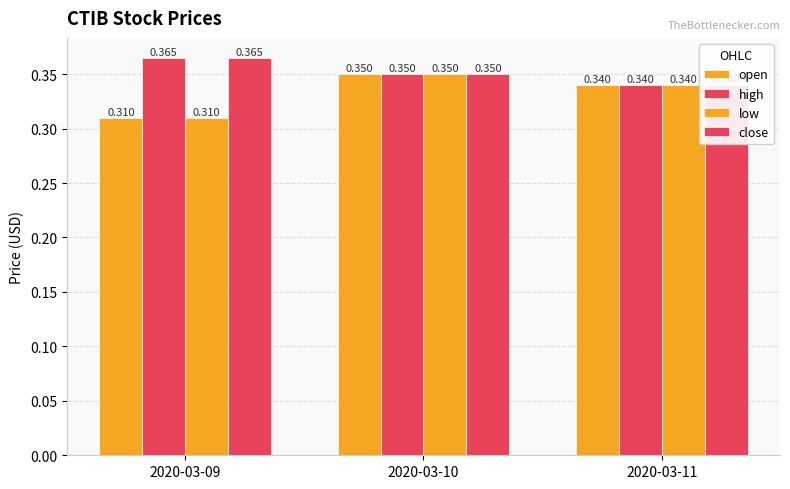

The open series shows 0.2 at 2020-03-10. True or false?

False